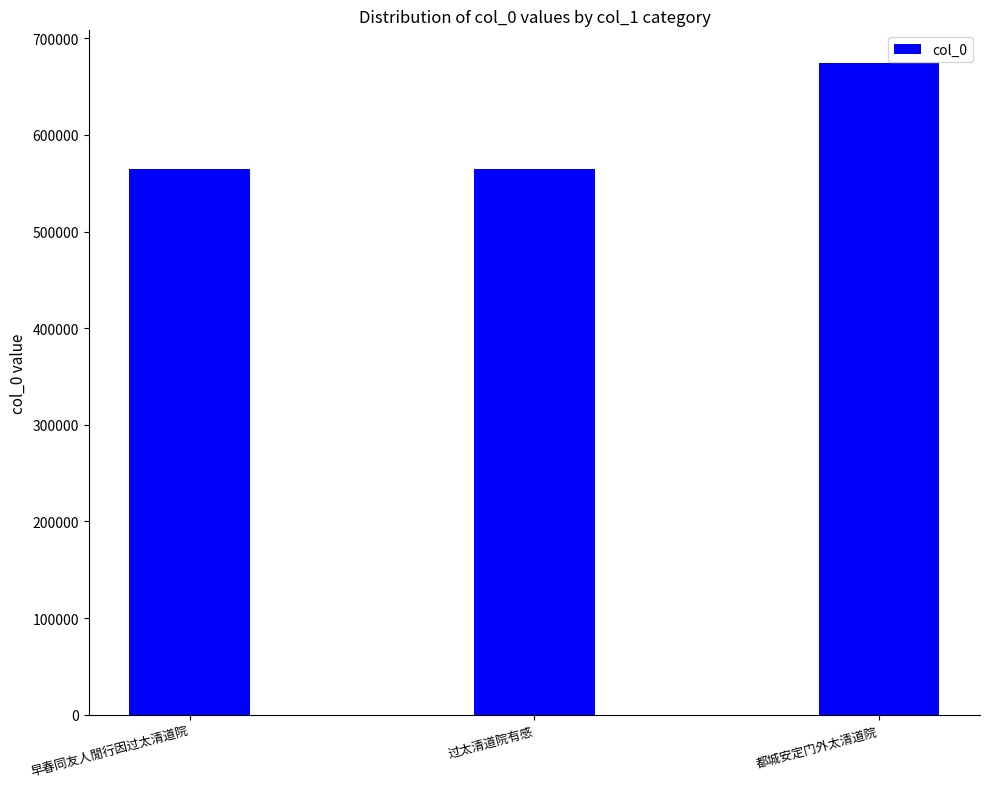

Which label corresponds to the largest value in the chart?

都城安定门外太清道院